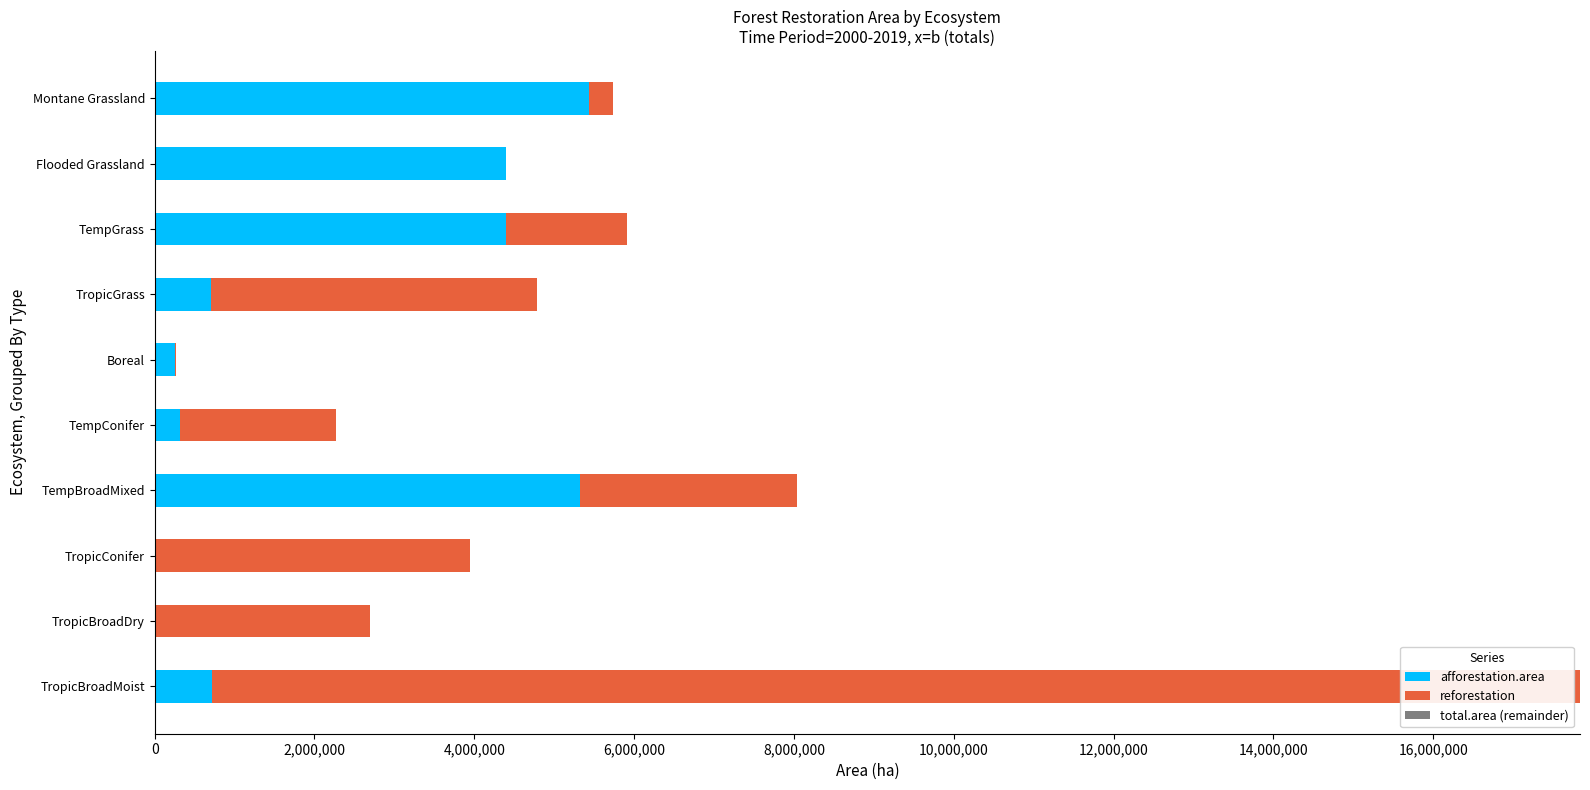

At which category is the sum across all series the highest?

TropicBroadMoist